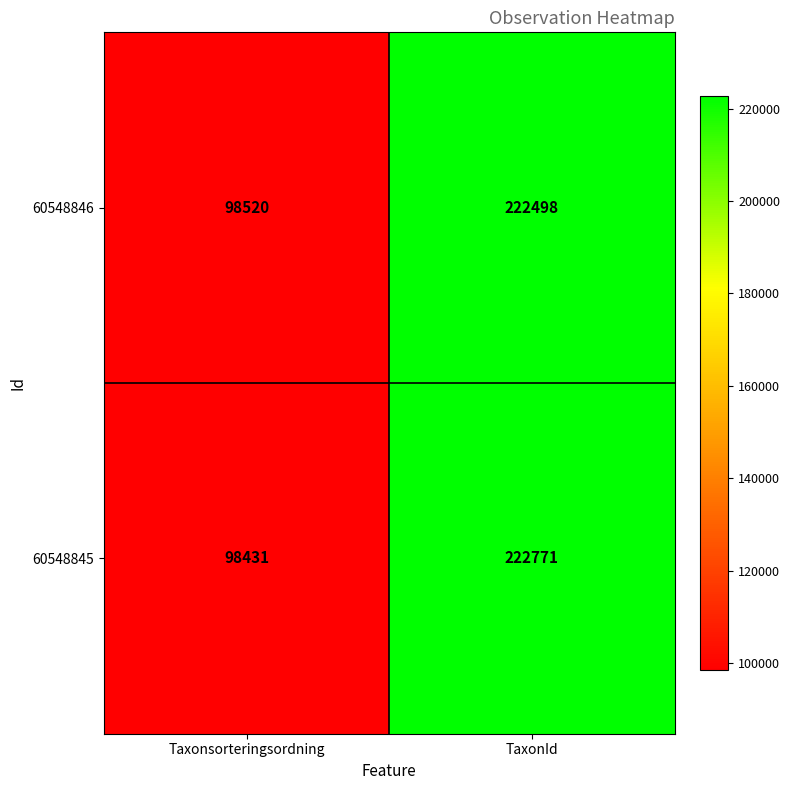

List the series in order of their overall mean, highest first.

60548845, 60548846